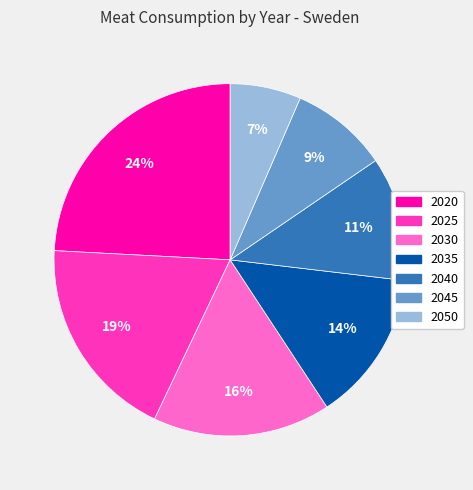

Which slice is the smallest?

2050